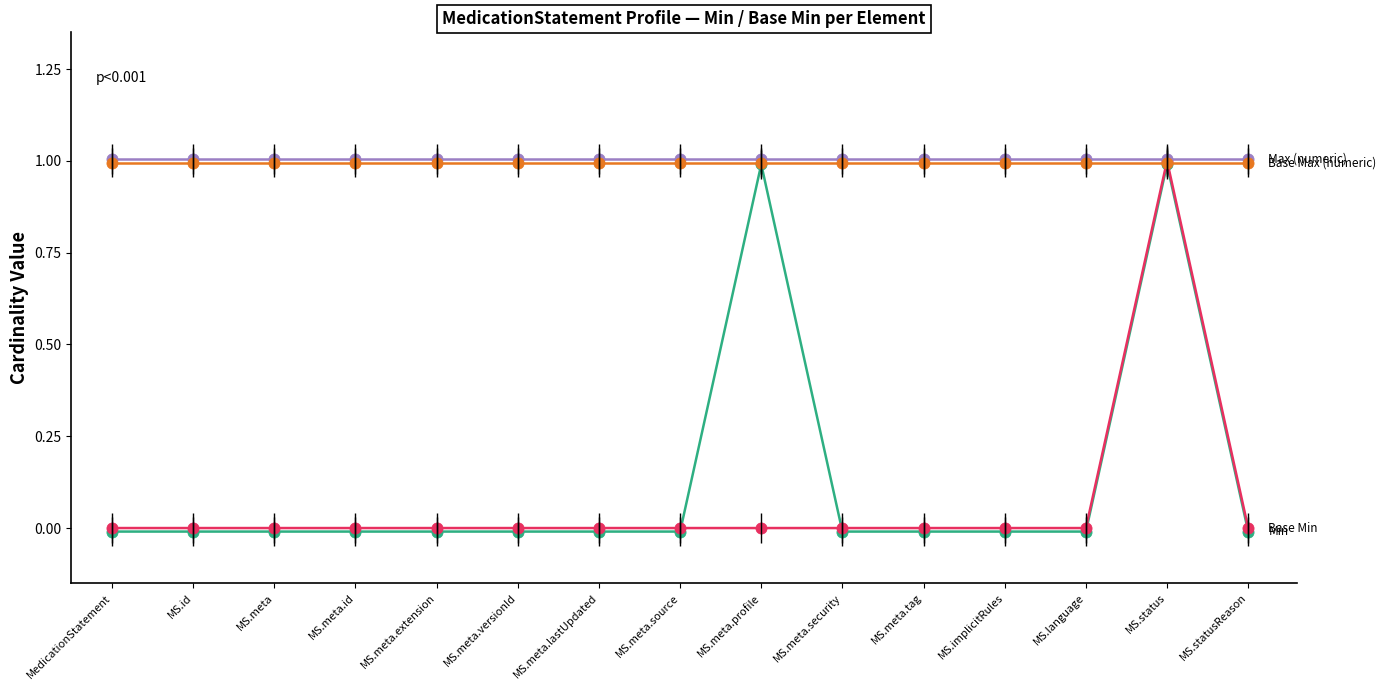

What position from the right is MS.meta.source?

8